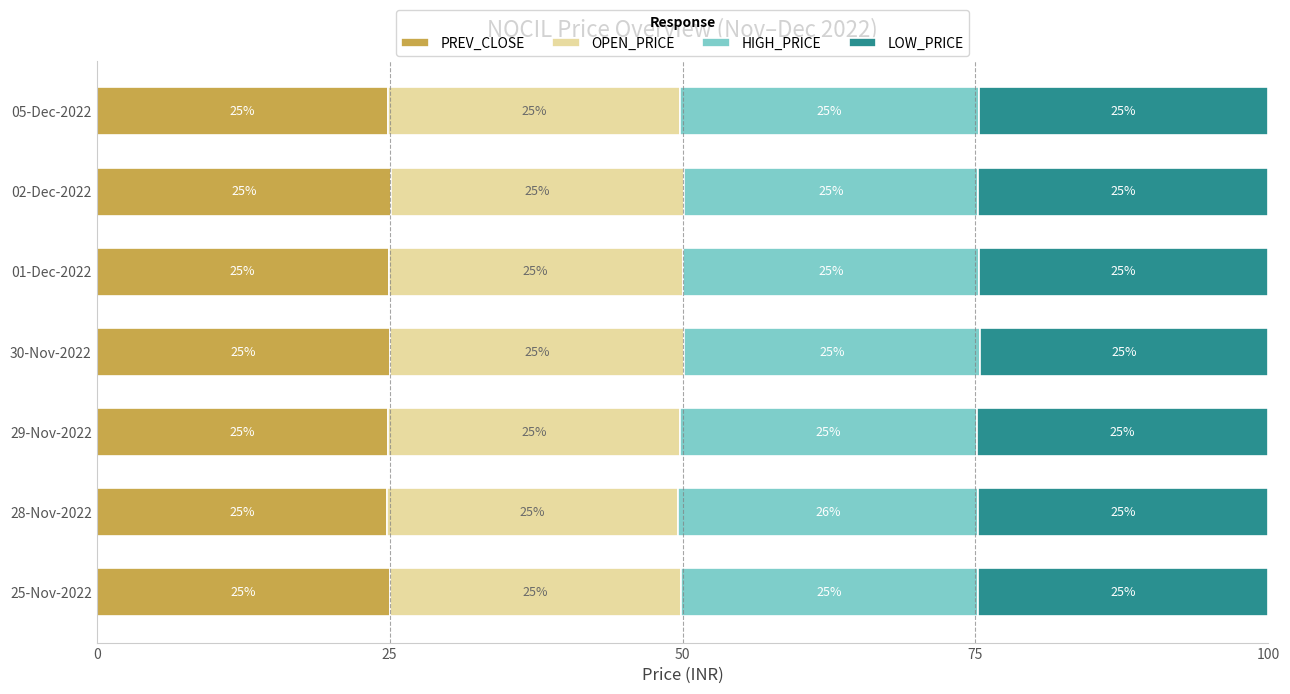

What is the total value across all series at 29-Nov-2022?

100.0